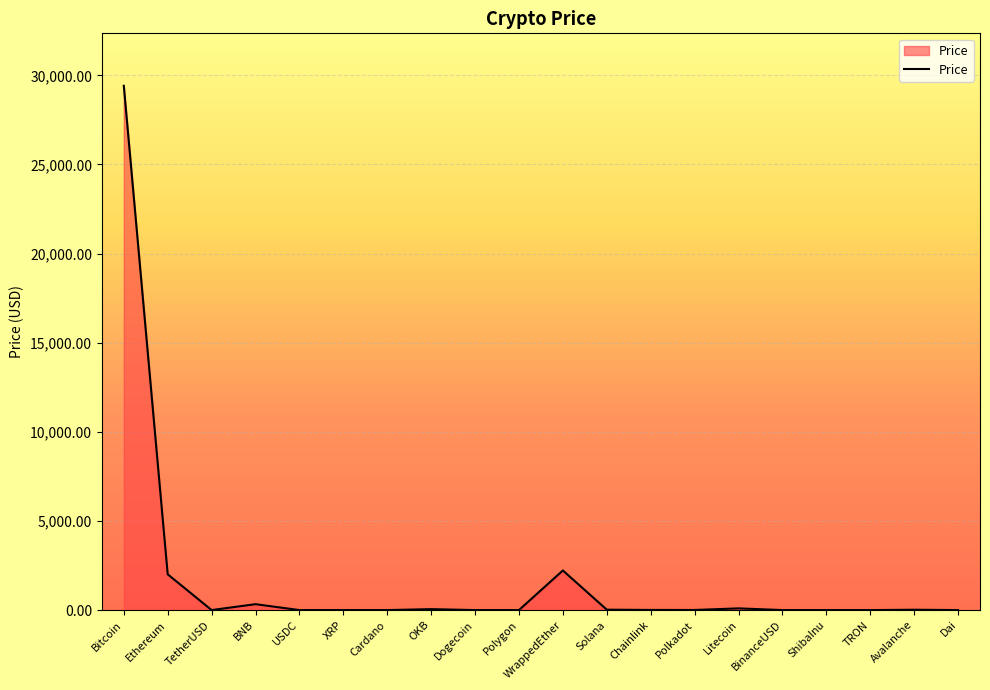

What value does the data have at WrappedEther?

2221.6